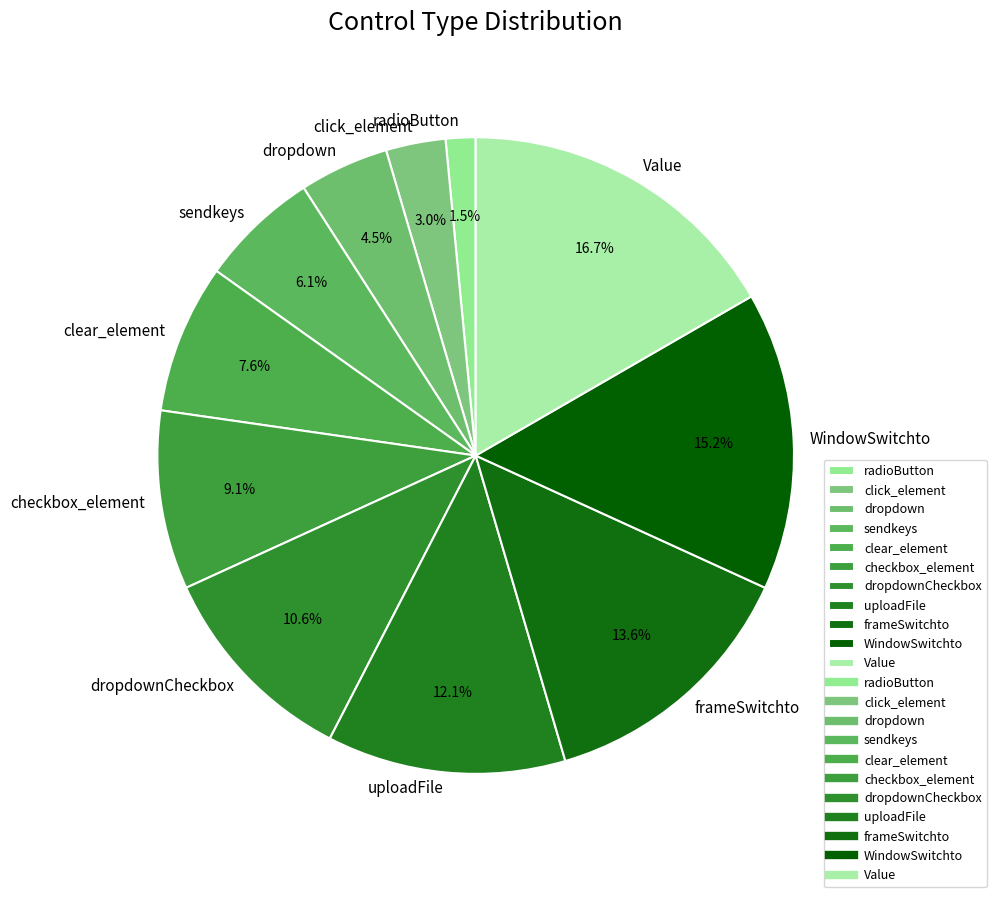

What is the largest slice in the pie chart?

Value